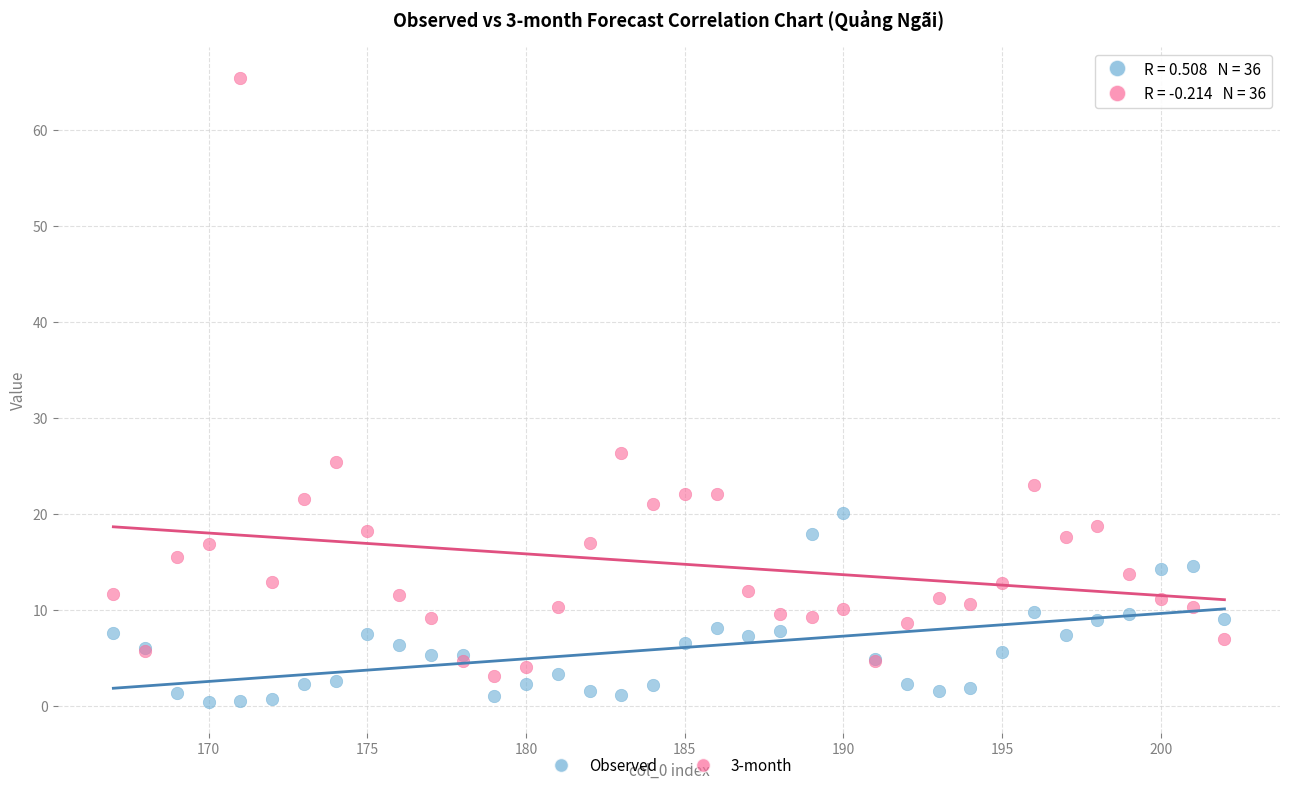

What are all the series names shown in the legend?

Observed, 3-month